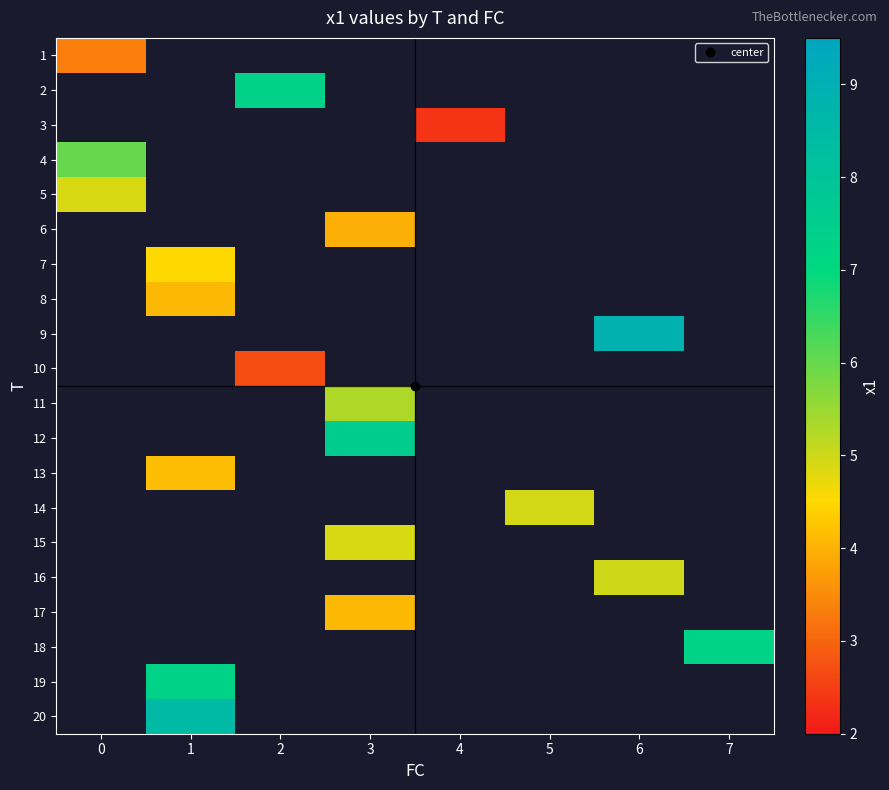

How many values in 10 are above zero?

1